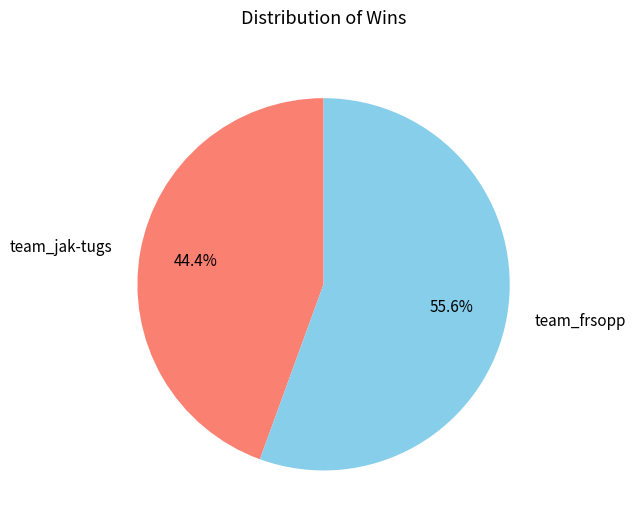

What is the majority slice?

team_frsopp